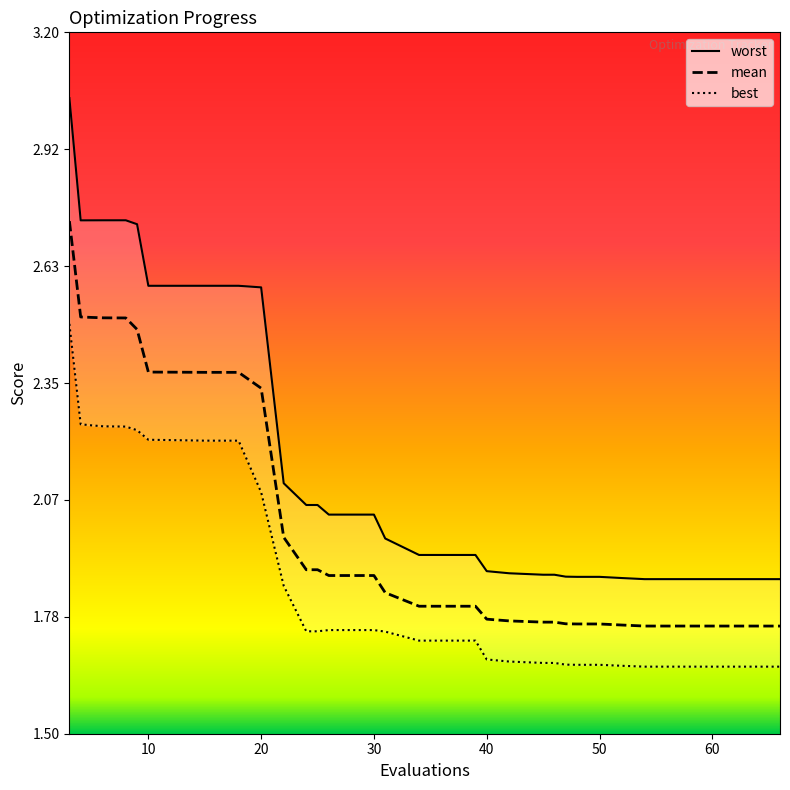

True or false: mean has a value of 3.2 at 50.

False